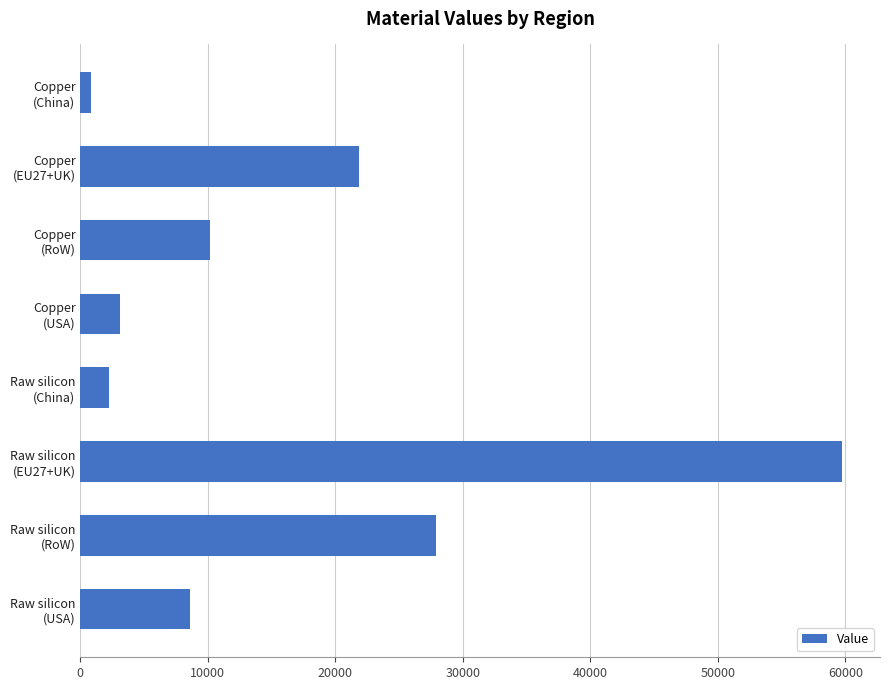

What is the minimum value shown in the chart?

831.5